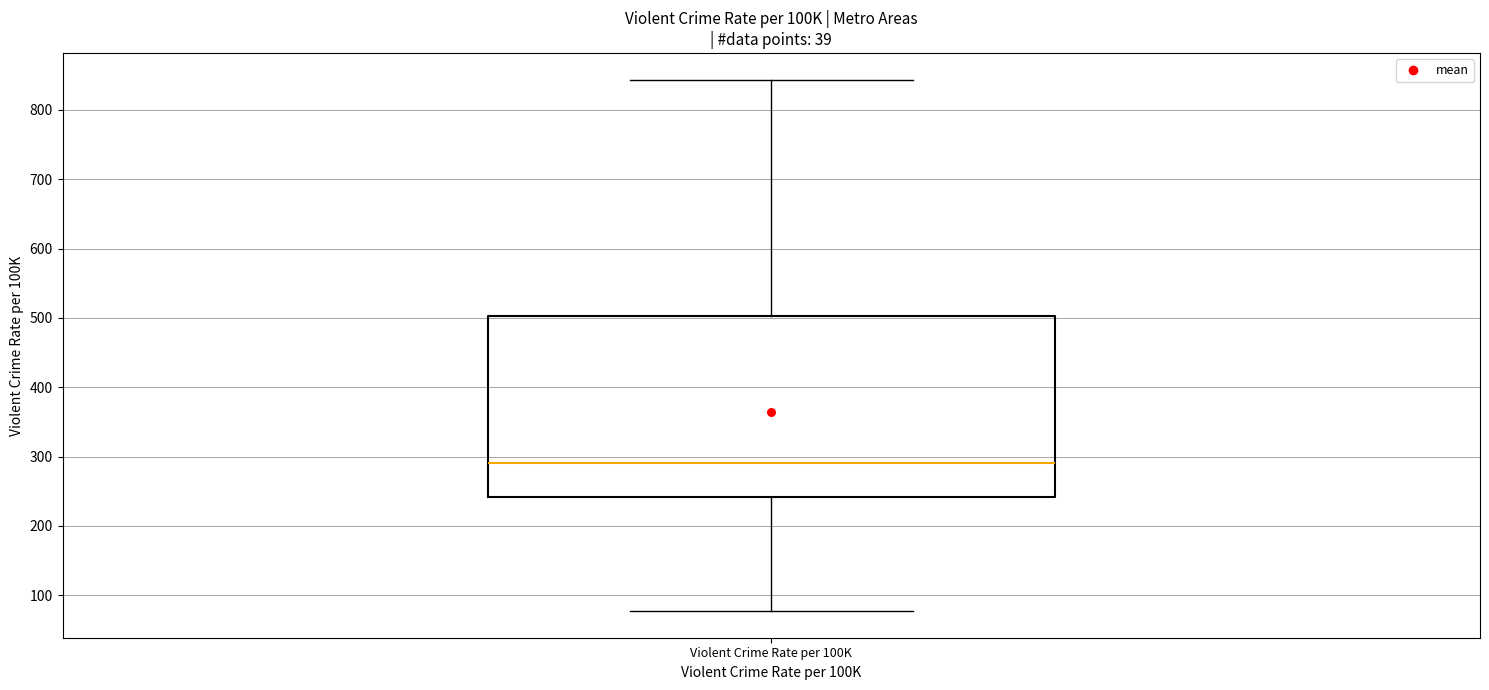

Where does the lower whisker of the box for Violent Crime Rate per 100K end on the y-axis? The values are not printed on the chart, so give them approximately, as read against the axis.

80